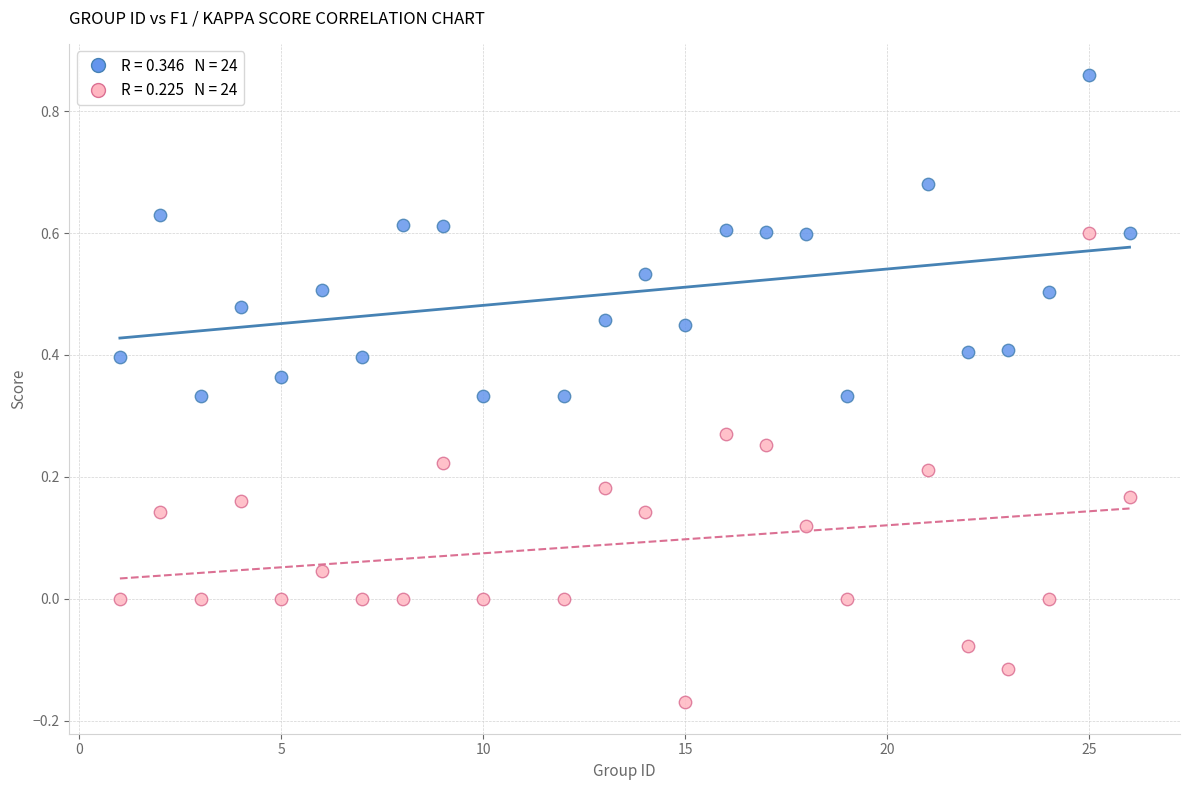

Across all data points, what is the range of X values (max minus min)?

25.0